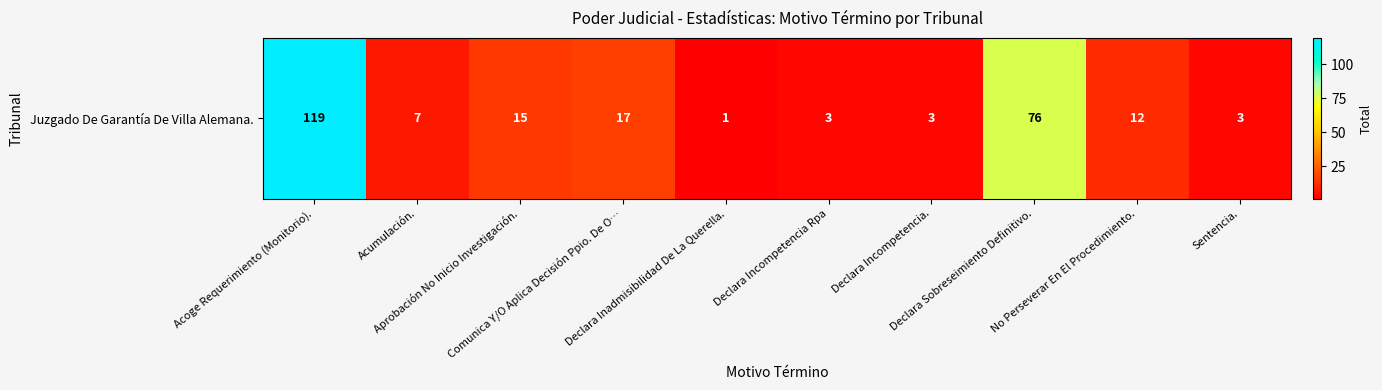

Reading left to right, extract all data points from this chart.

Acoge Requerimiento (Monitorio).=119	Acumulación.=7	Aprobación No Inicio Investigación.=15	Comunica Y/O Aplica Decisión Ppio. De O…=17	Declara Inadmisibilidad De La Querella.=1	Declara Incompetencia Rpa=3	Declara Incompetencia.=3	Declara Sobreseimiento Definitivo.=76	No Perseverar En El Procedimiento.=12	Sentencia.=3